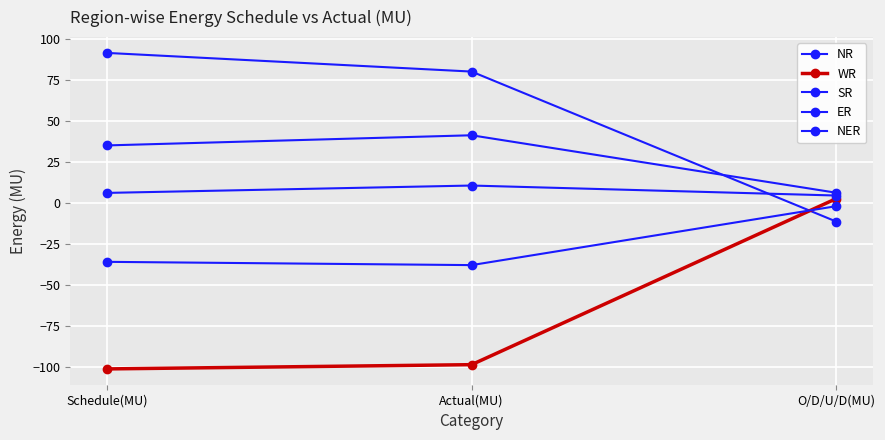

Reading right to left, what are all the values shown in this chart?

NR: -11.4	80.2	91.6
WR: 2.6	-98.8	-101.4
SR: 6.2	41.3	35.1
ER: -2.0	-38.0	-36.0
NER: 4.5	10.6	6.1